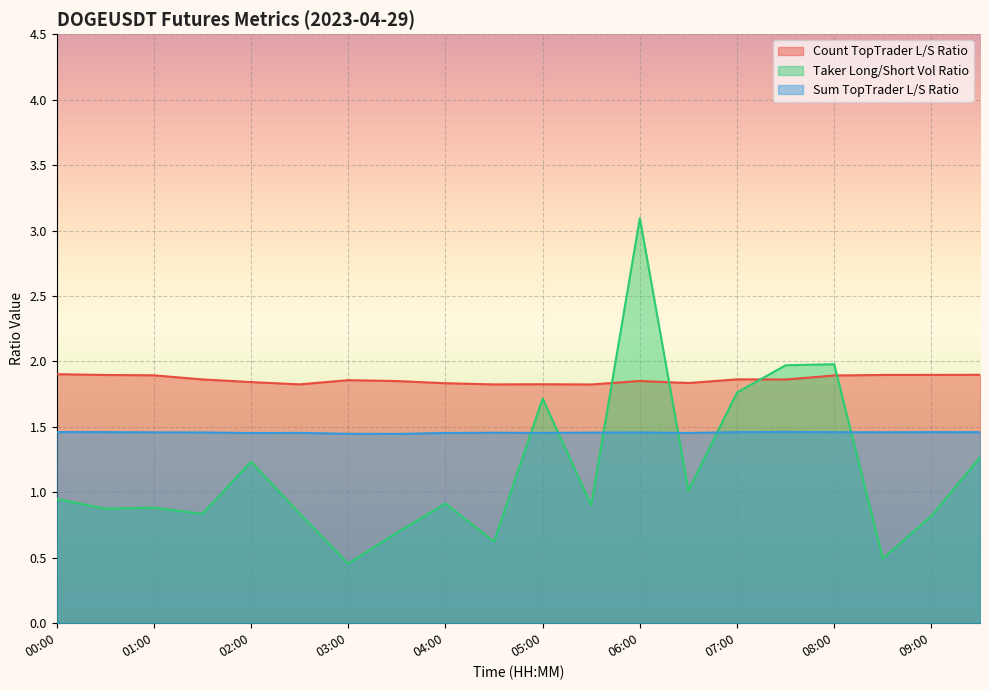

What is the minimum value shown in the chart?

0.5